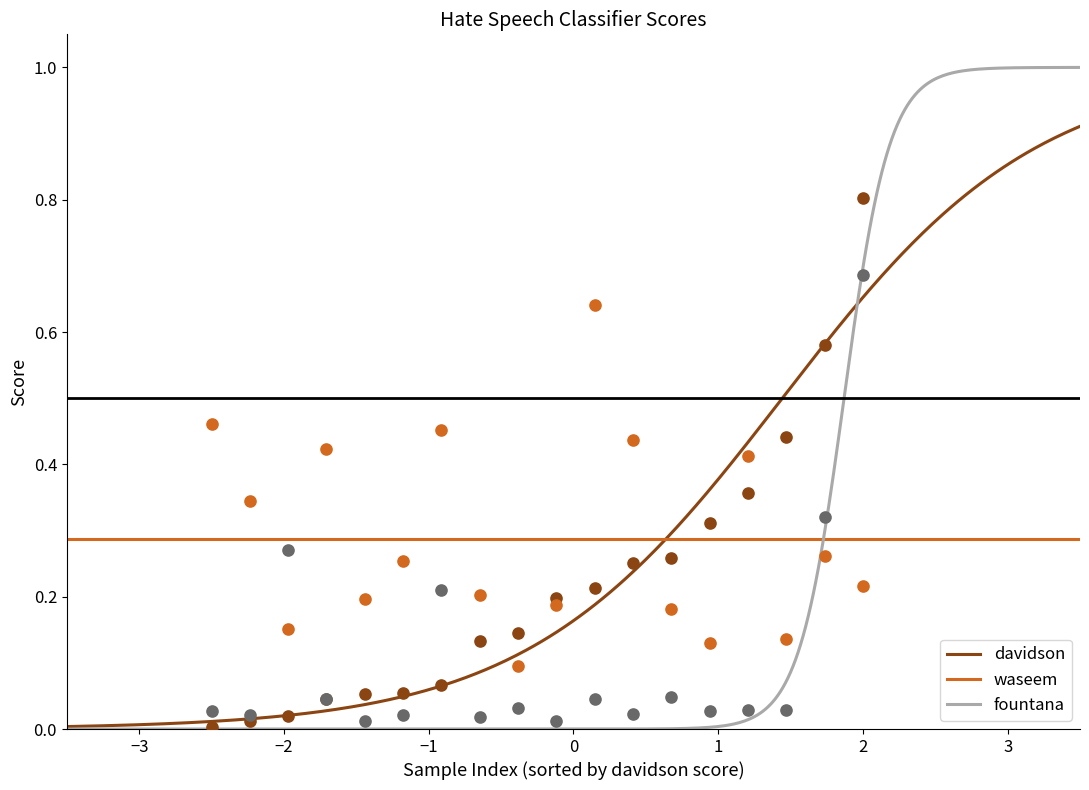

Which series has the largest total across all categories?

waseem